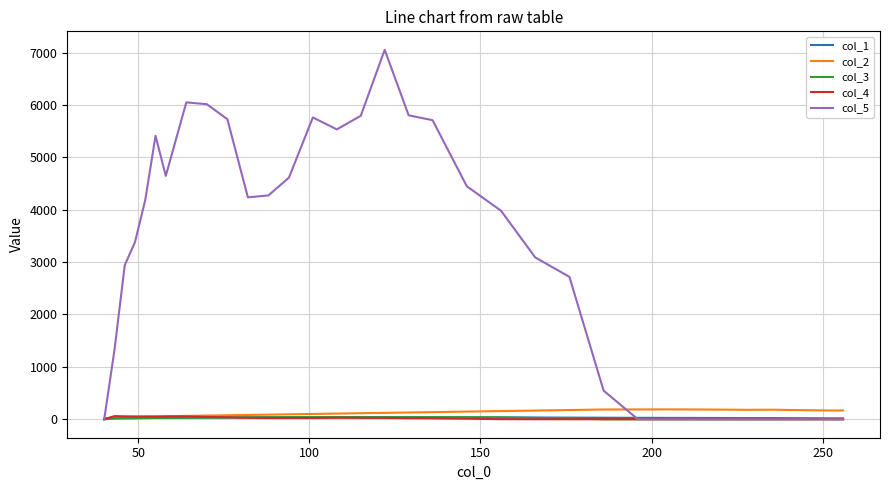

Which series has the largest total across all categories?

col_5